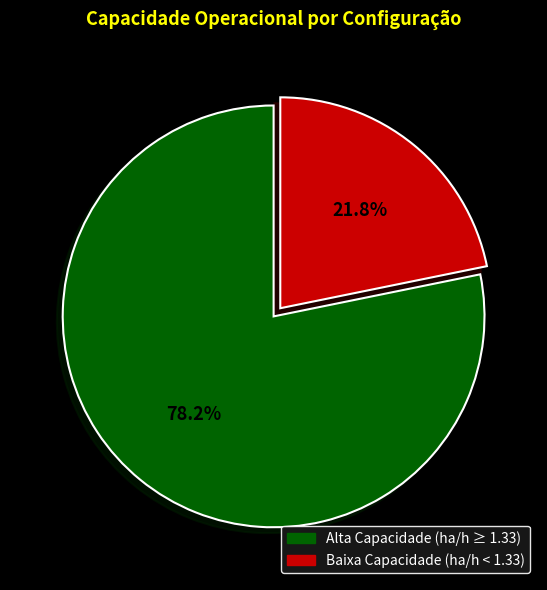

Is there a majority slice in this chart?

Yes